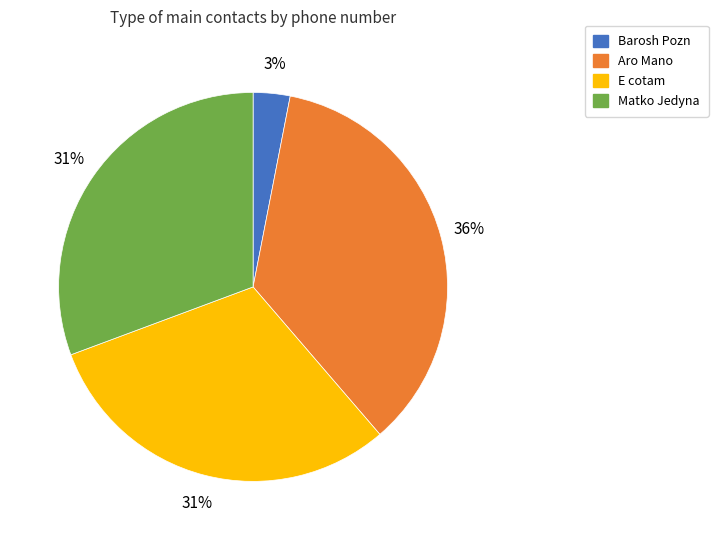

Count the number of slices in the pie.

4